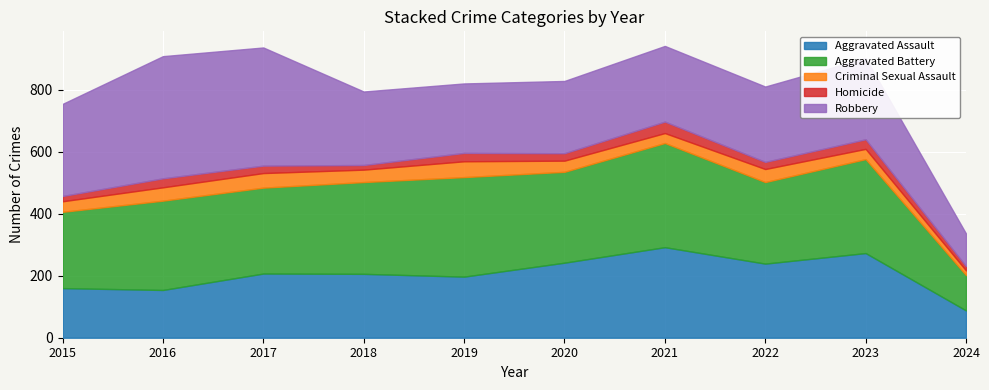

Rank the series at 2022 from lowest to highest value.

Homicide, Criminal Sexual Assault, Aggravated Assault, Robbery, Aggravated Battery